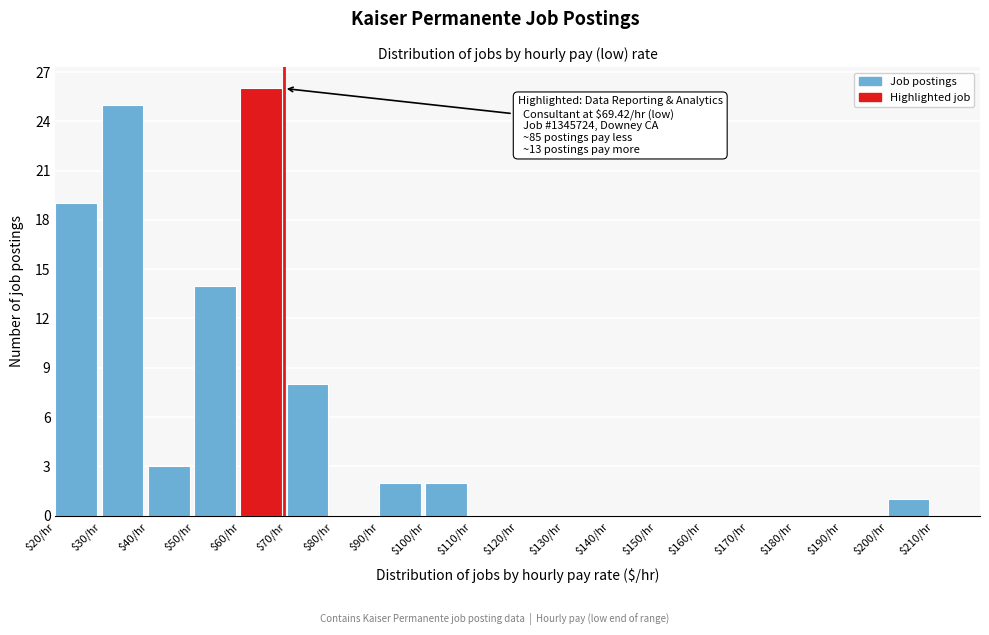

Which range on the x-axis has the tallest bar?

60 to 70